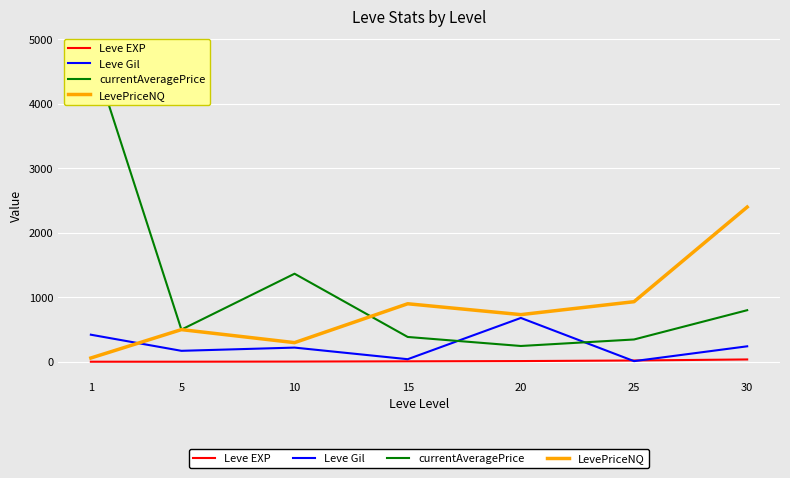

In LevePriceNQ, how many points are lower than both neighbors (excluding endpoints)?

2